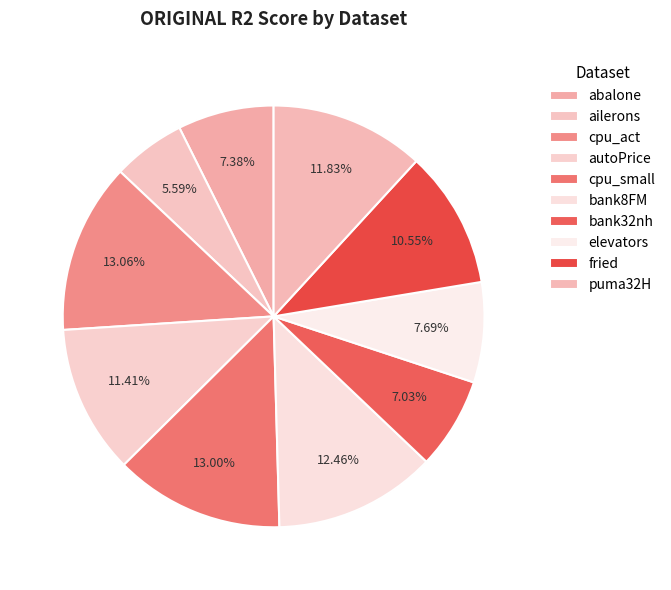

Which slice is the largest?

cpu_act